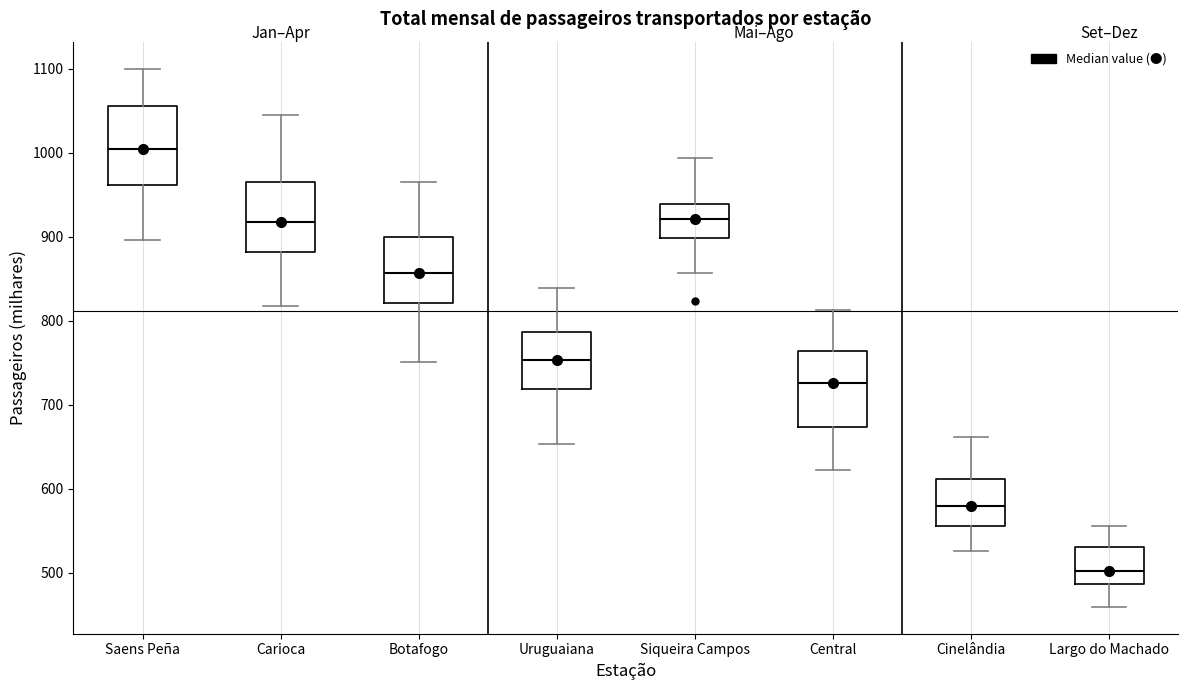

Reading left to right, transcribe this box plot: for each box, give where its median line is, the range the box spans, and where its two whiskers end, as read against the y-axis. The values are not printed on the chart, so give them approximately, as read against the axis.

Saens Peña: median 1000, box 960 to 1060, whiskers 900 to 1100
Carioca: median 920, box 880 to 970, whiskers 820 to 1040
Botafogo: median 860, box 820 to 900, whiskers 750 to 970
Uruguaiana: median 750, box 720 to 790, whiskers 650 to 840
Siqueira Campos: median 920, box 900 to 940, whiskers 860 to 990
Central: median 730, box 670 to 760, whiskers 620 to 810
Cinelândia: median 580, box 560 to 610, whiskers 530 to 660
Largo do Machado: median 500, box 490 to 530, whiskers 460 to 560